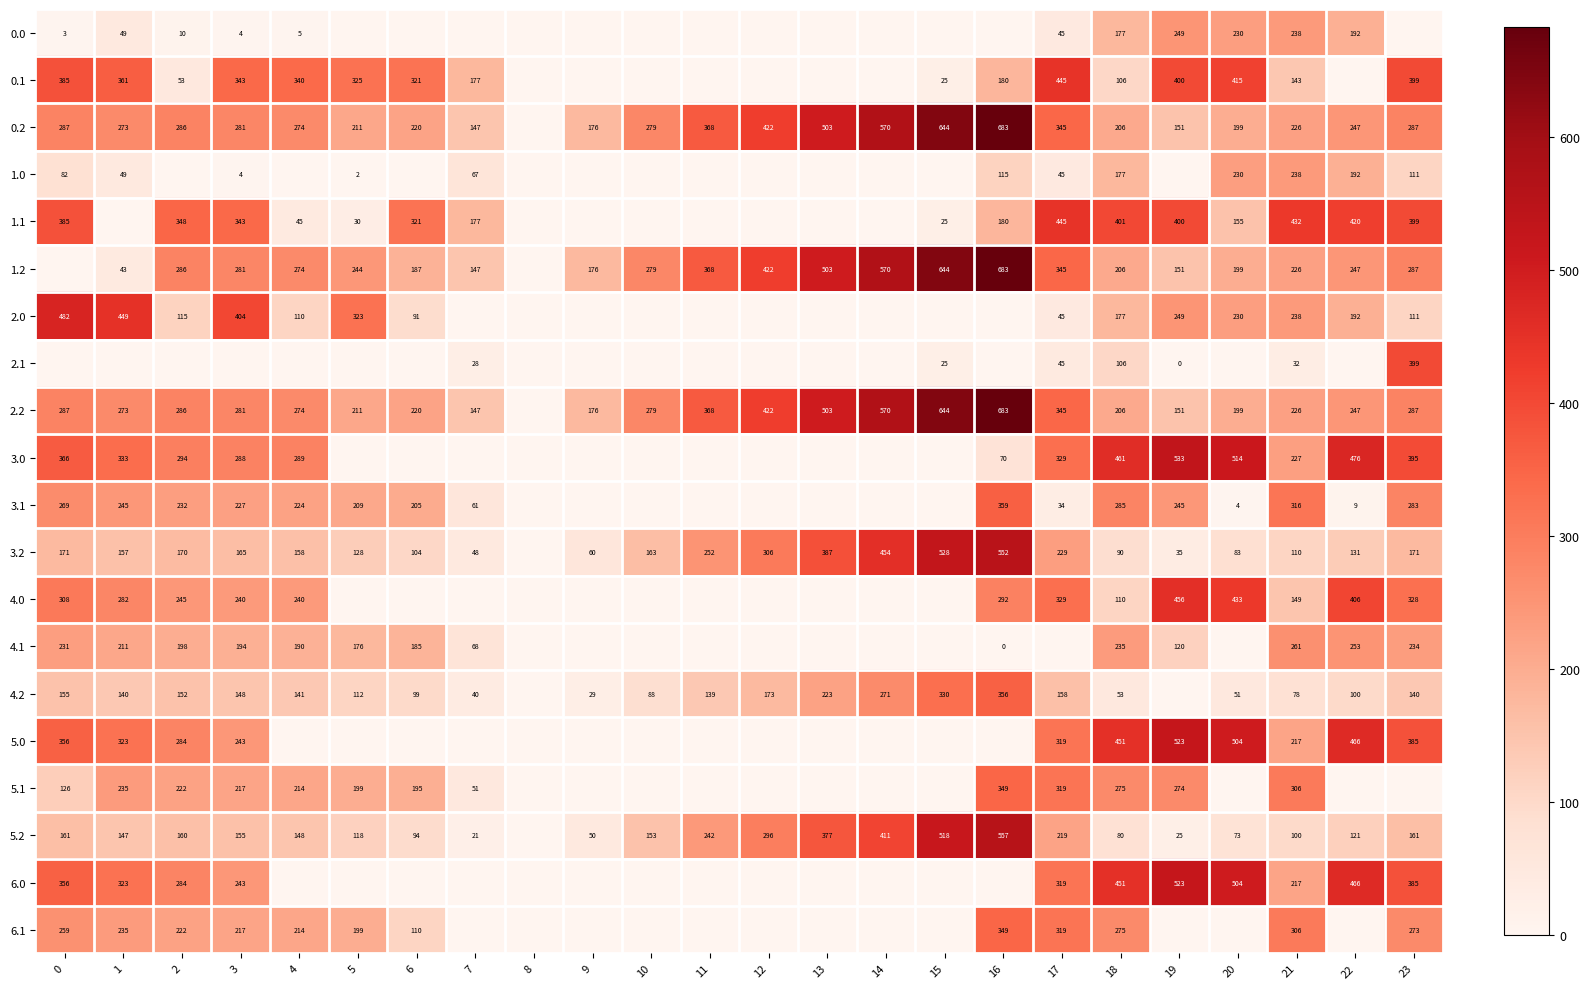

The value of 2.0 at 21 is 238. True or false?

True